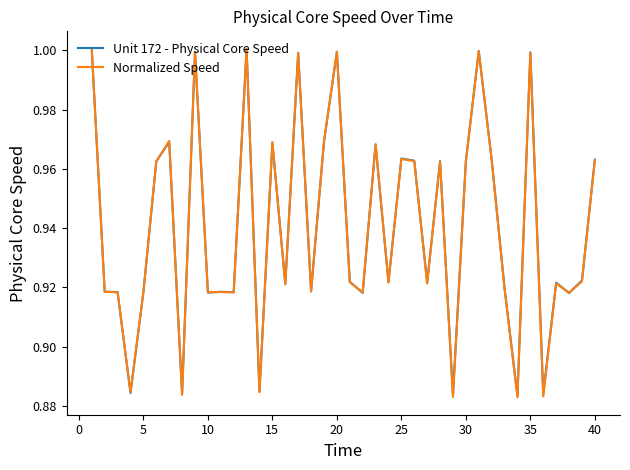

Which series has the widest spread of values?

Normalized Speed